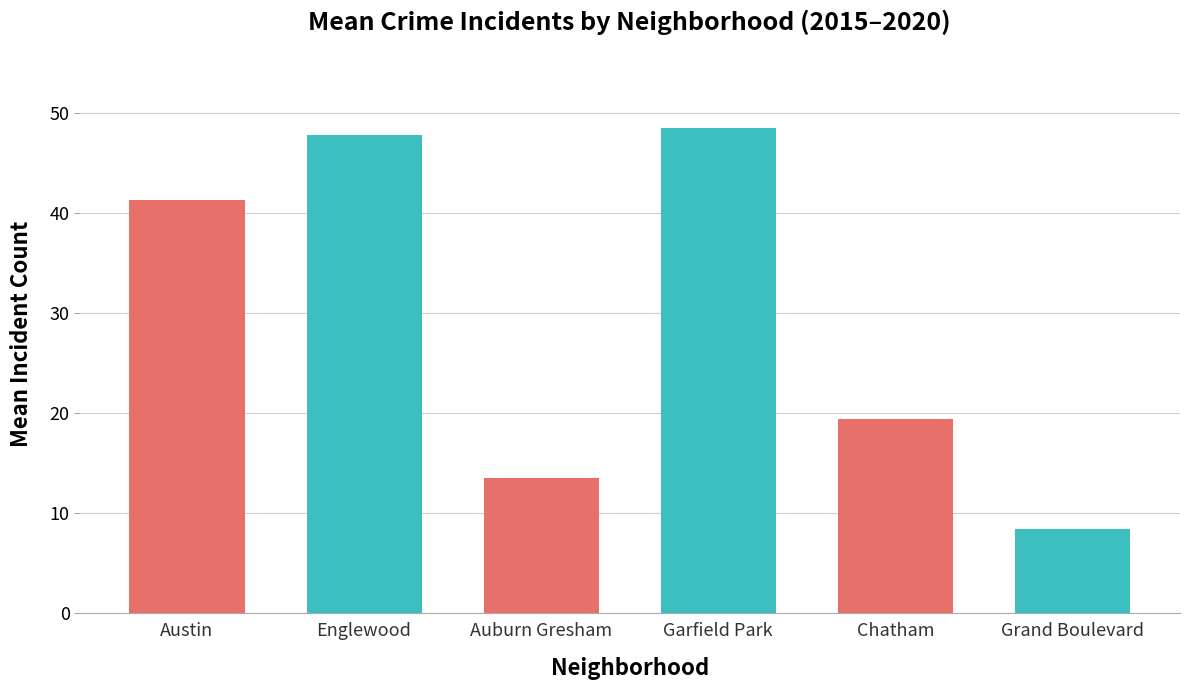

Does the chart contain any negative values?

No